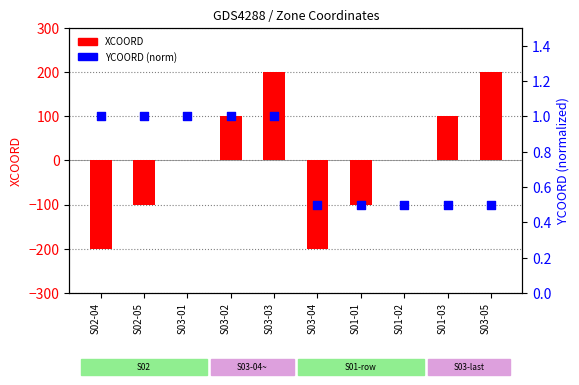

Which series reaches the minimum Y coordinate?

XCOORD